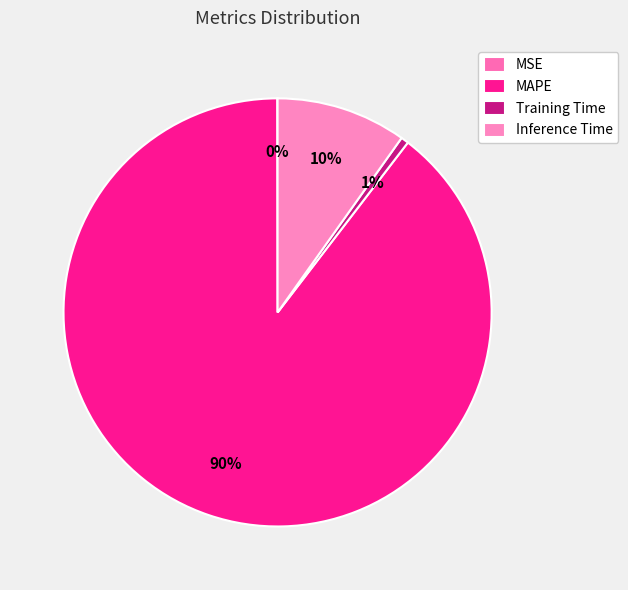

Between MSE and MAPE, which is larger?

MAPE